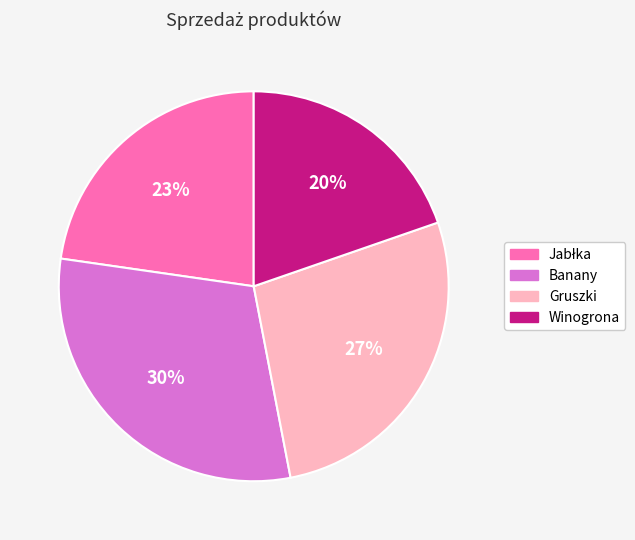

Is the sum of Gruszki and Winogrona greater than half?

No